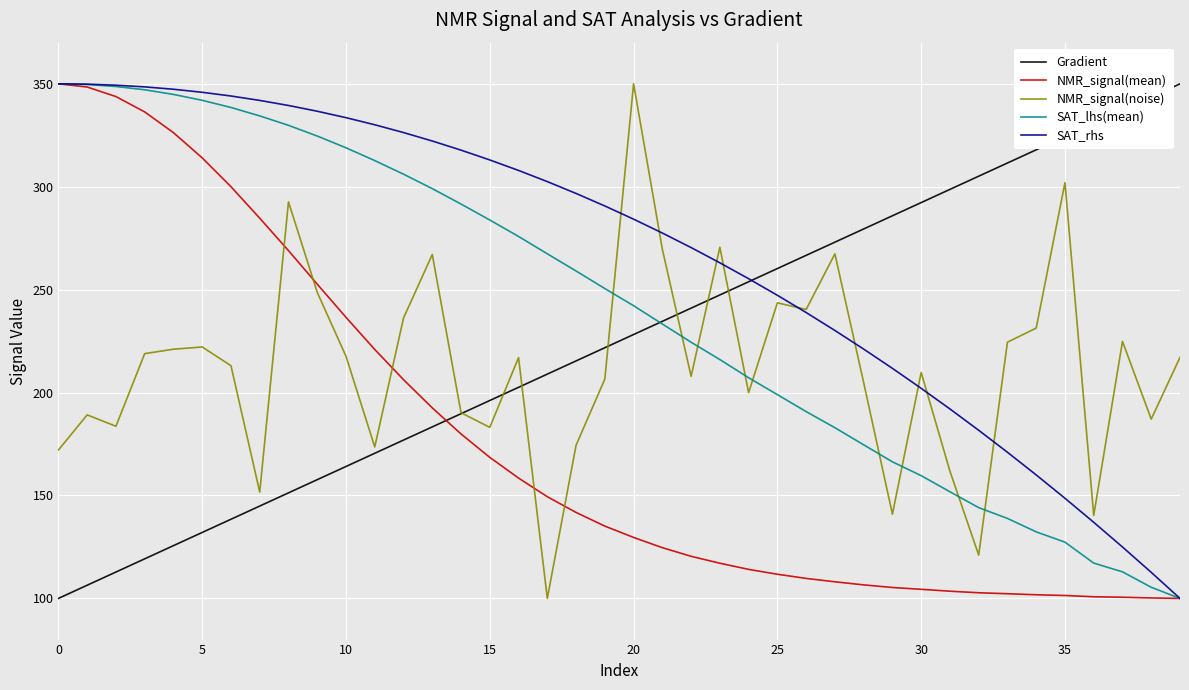

What is the minimum value shown in the chart?

100.0